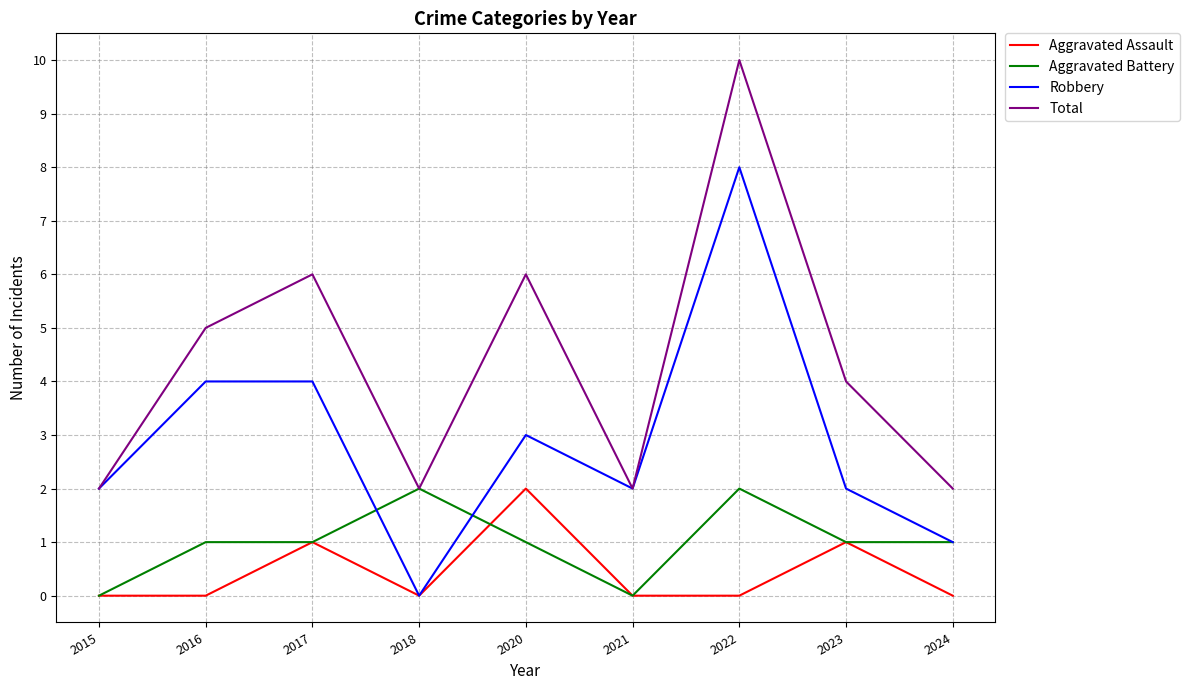

What is the average value of the Total series?

4